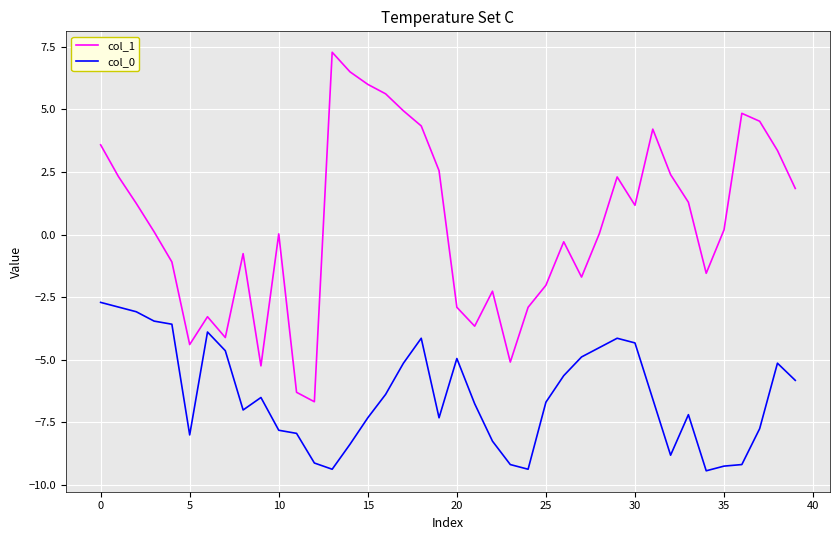

What is the highest value of the col_1 series?

7.3